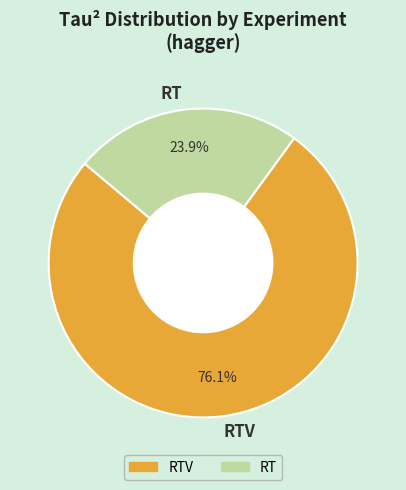

Rank the categories by value from highest to lowest.

RTV, RT